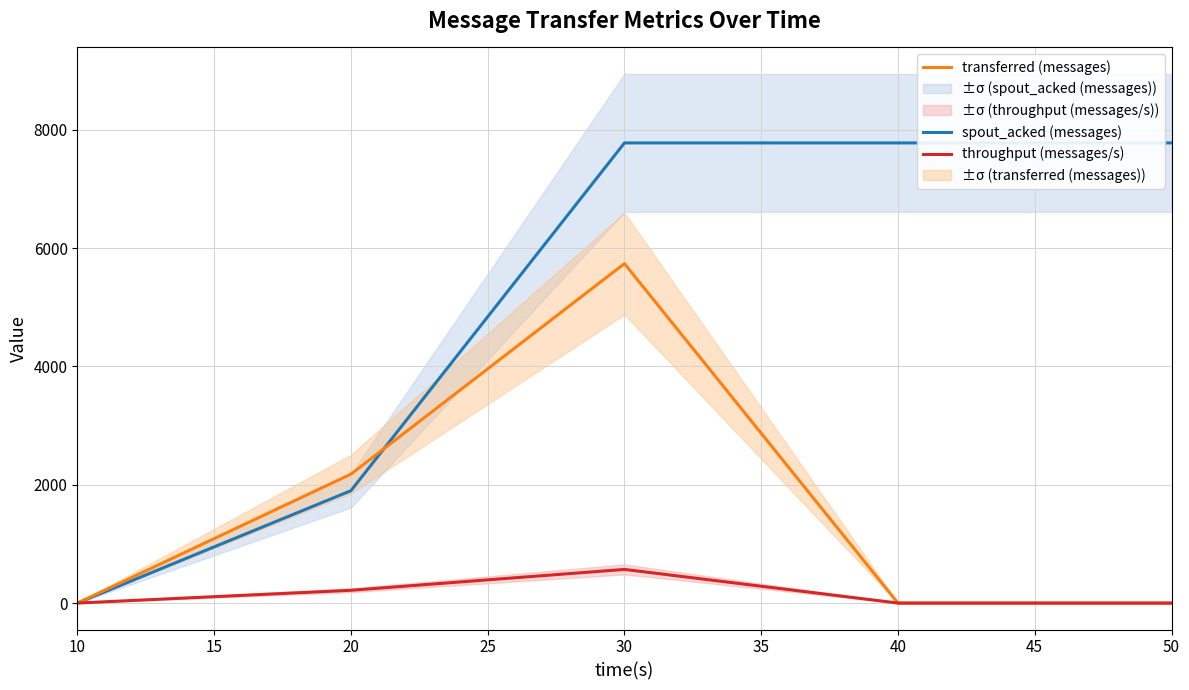

Does the chart display data point markers on the line(s)?

No